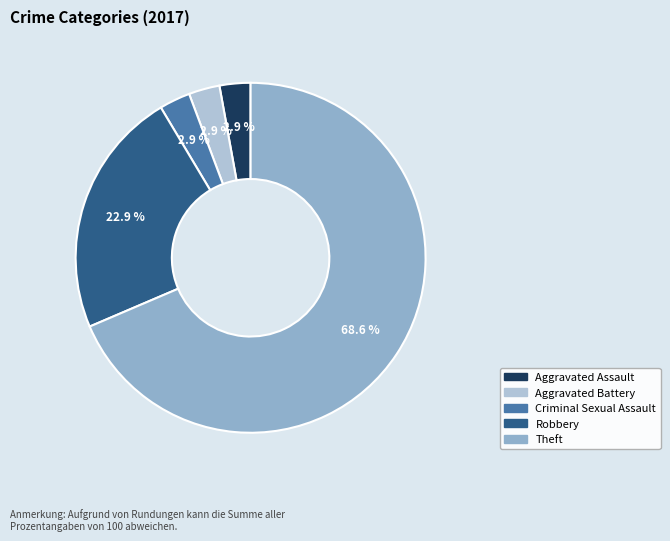

Does any single category account for the majority?

Yes